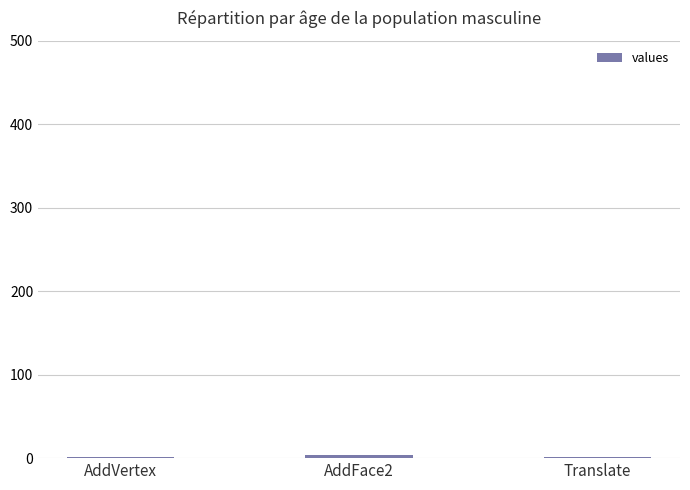

What is the label of the 3rd bar from the left?

Translate